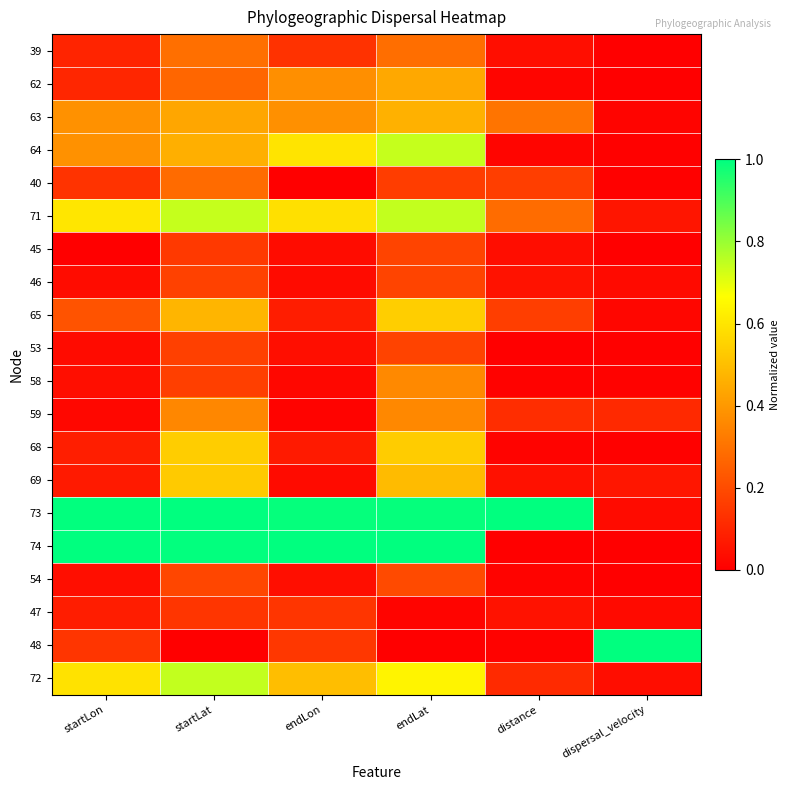

List the series in order of their peak value, lowest first.

47, 53, 46, 45, 54, 40, 39, 59, 58, 62, 63, 69, 68, 65, 64, 72, 71, 73, 74, 48